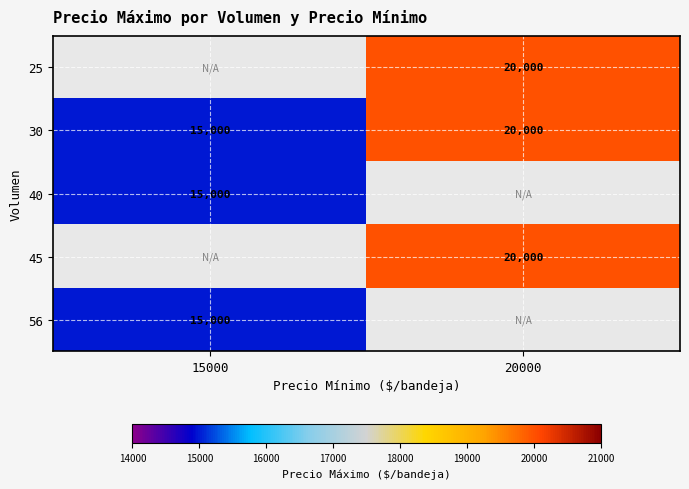

What is the difference between the maximum and minimum values in the 30 series?

5000